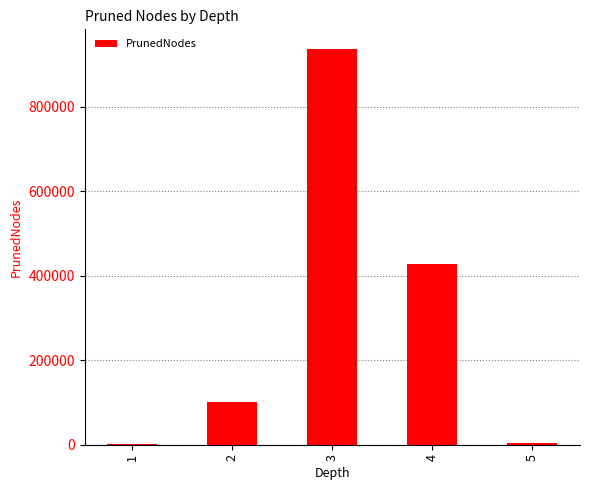

What value does the data have at 1, to the nearest 10?

1090